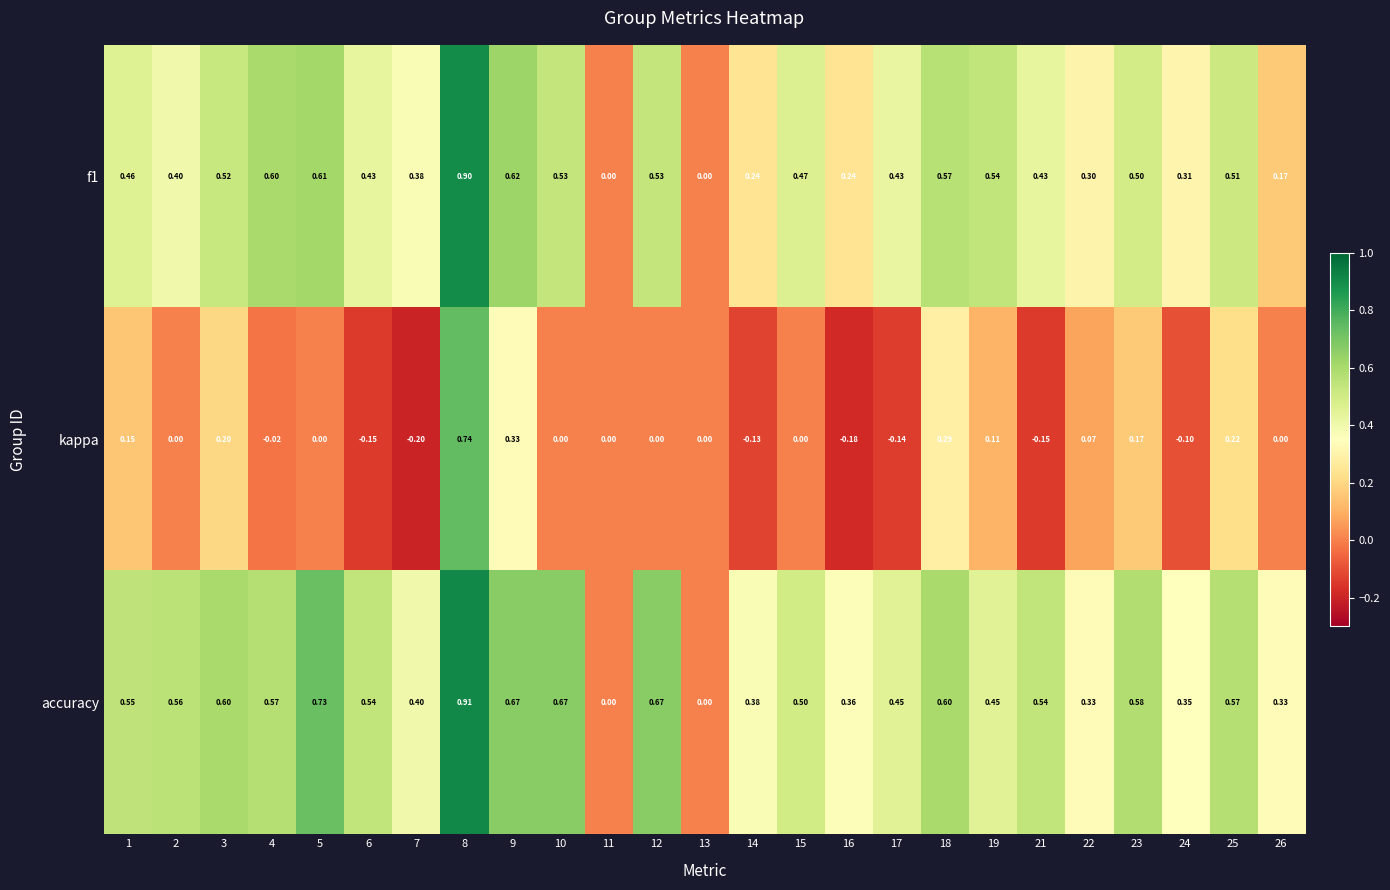

Which series has the largest total across all categories?

accuracy